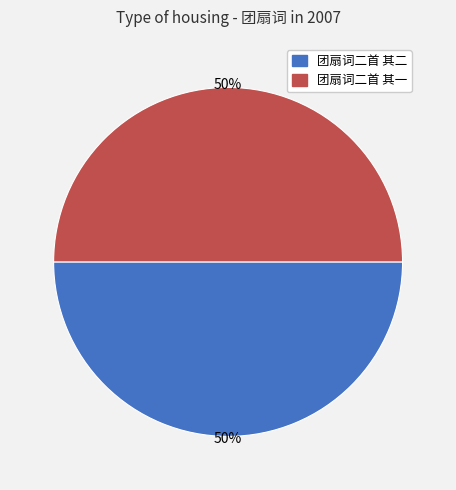

Do 团扇词二首 其一 and 团扇词二首 其二 together represent more than half of the pie?

Yes